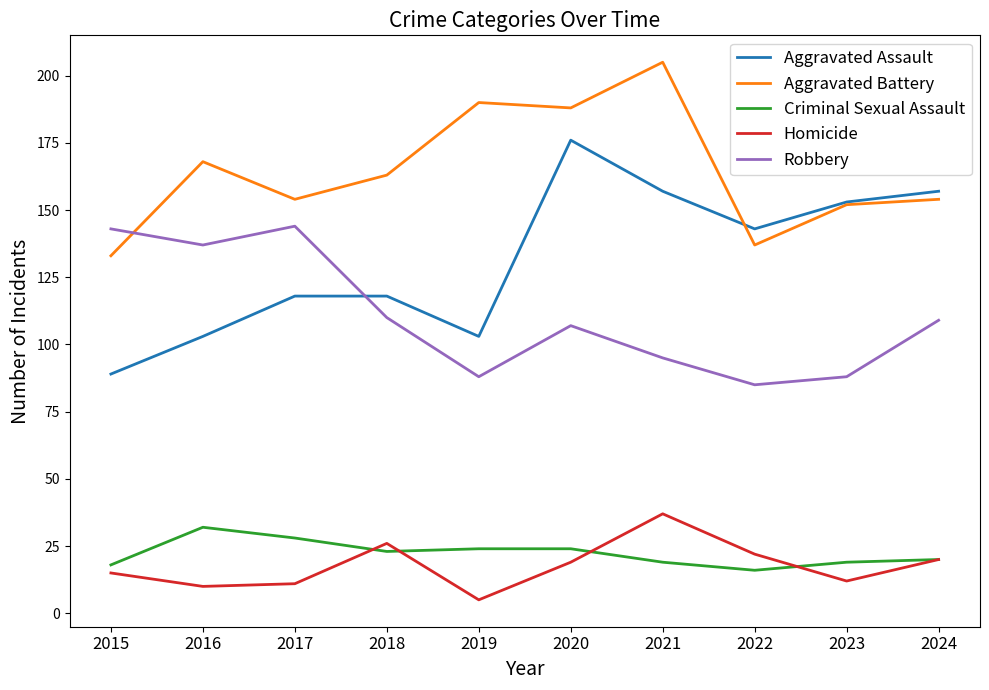

What is the spread (max minus min) of values at 2022?

127